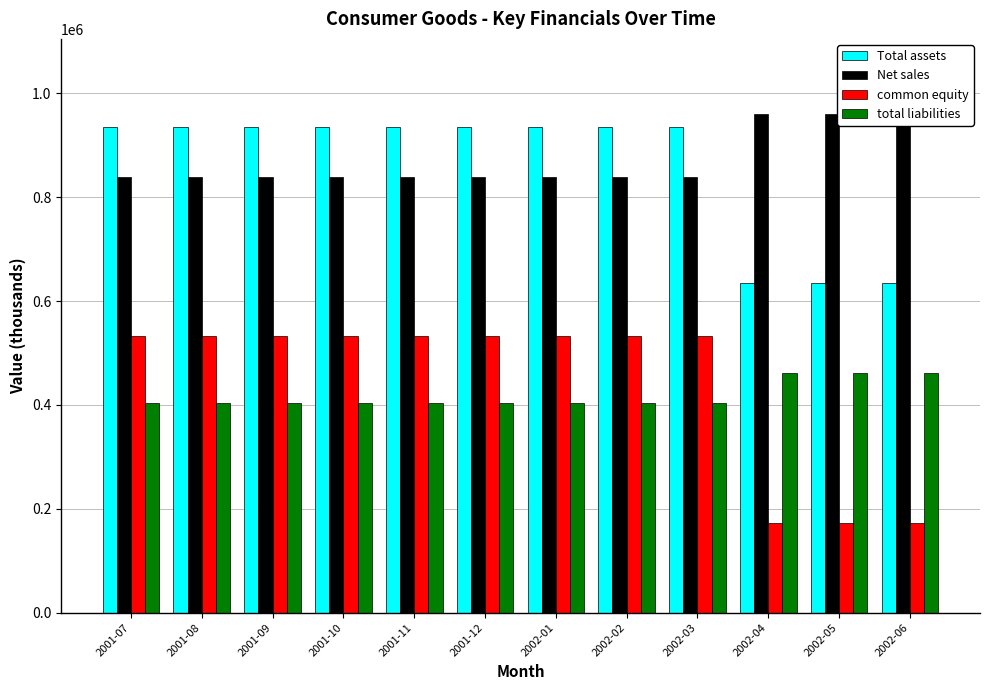

What are all the series names shown in the legend?

Total assets, Net sales, common equity, total liabilities